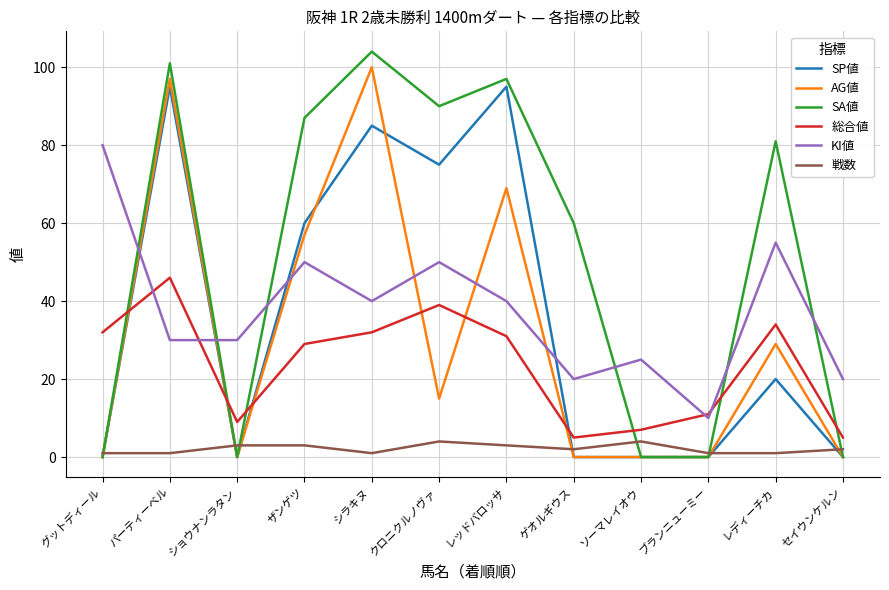

How many SP値 values are between 0 and 85?

10